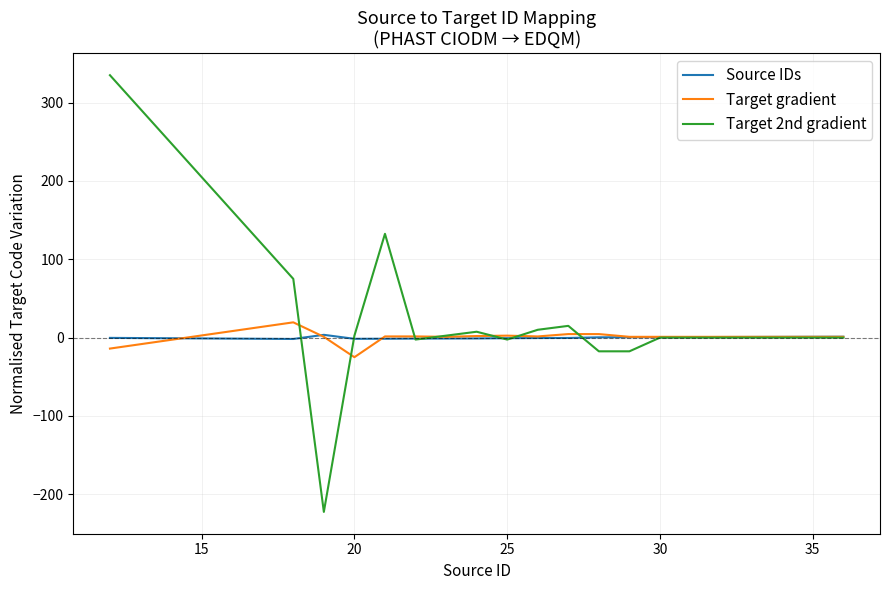

What are all the series names shown in the legend?

Source IDs, Target gradient, Target 2nd gradient